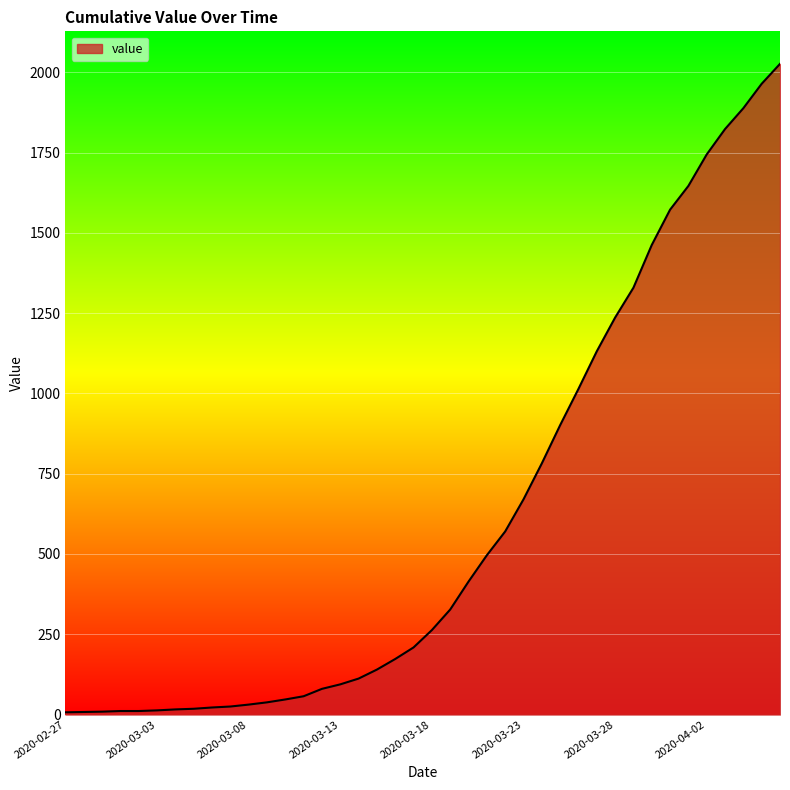

What is the greatest value displayed?

2026